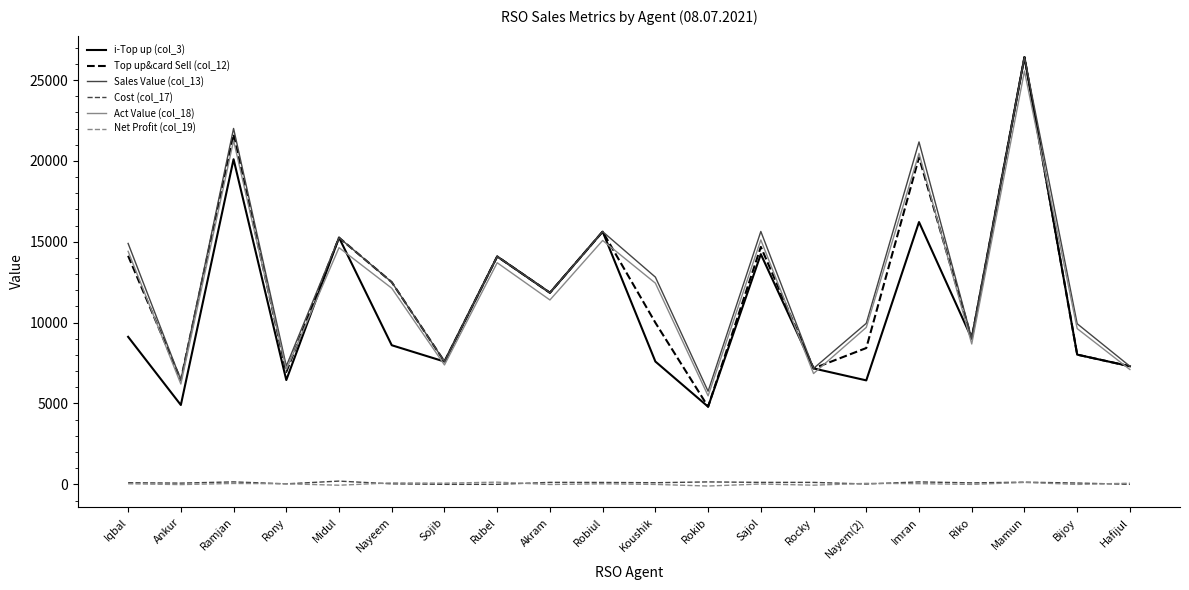

At which category is the sum across all series the highest?

Mamun